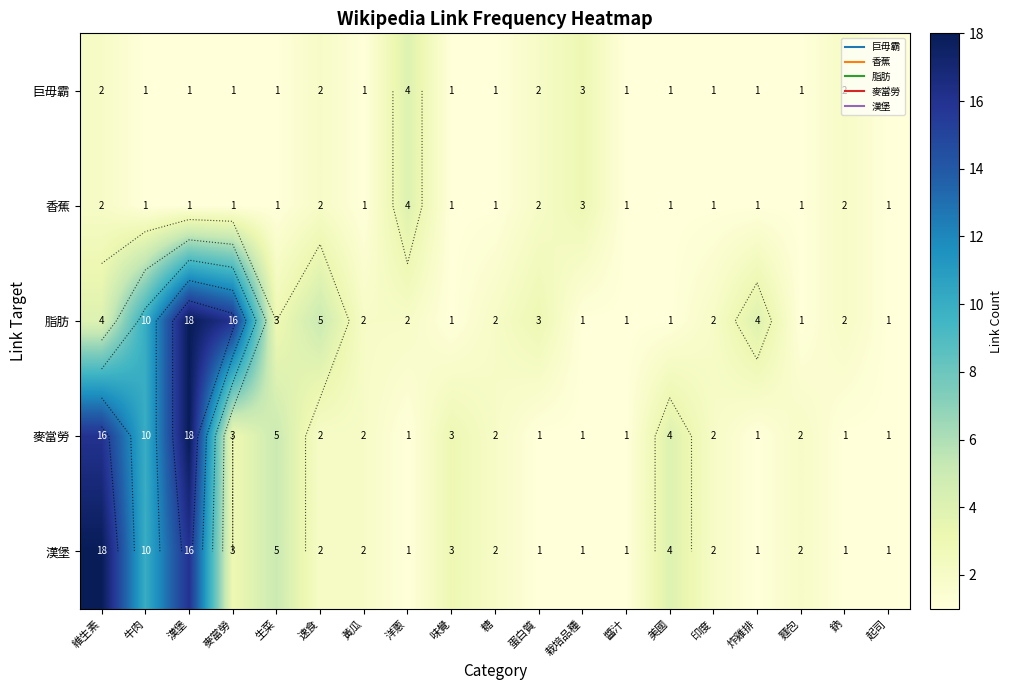

Which category has the lowest value in the 漢堡 series?

洋蔥